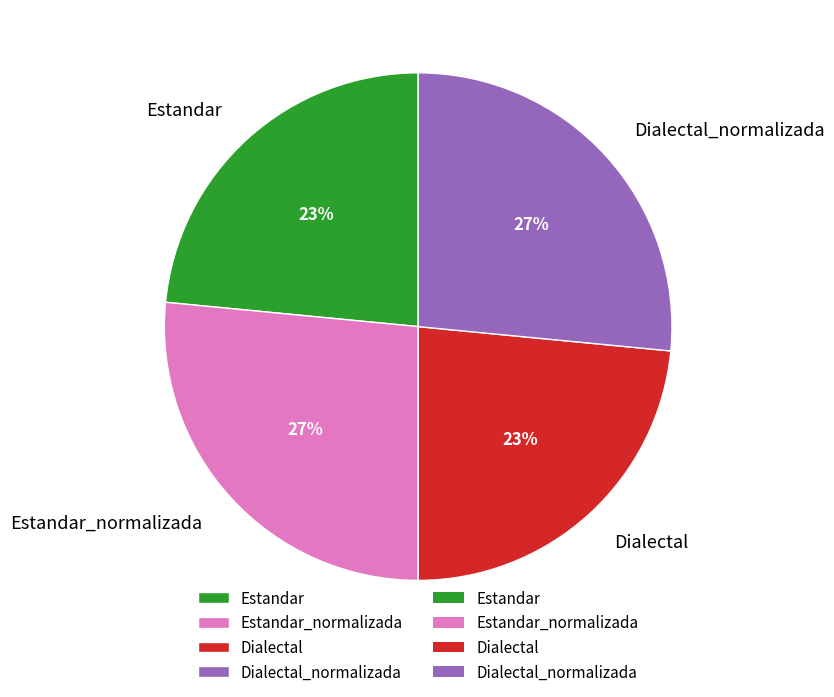

Is it true that Estandar_normalizada is 27% of the pie?

True